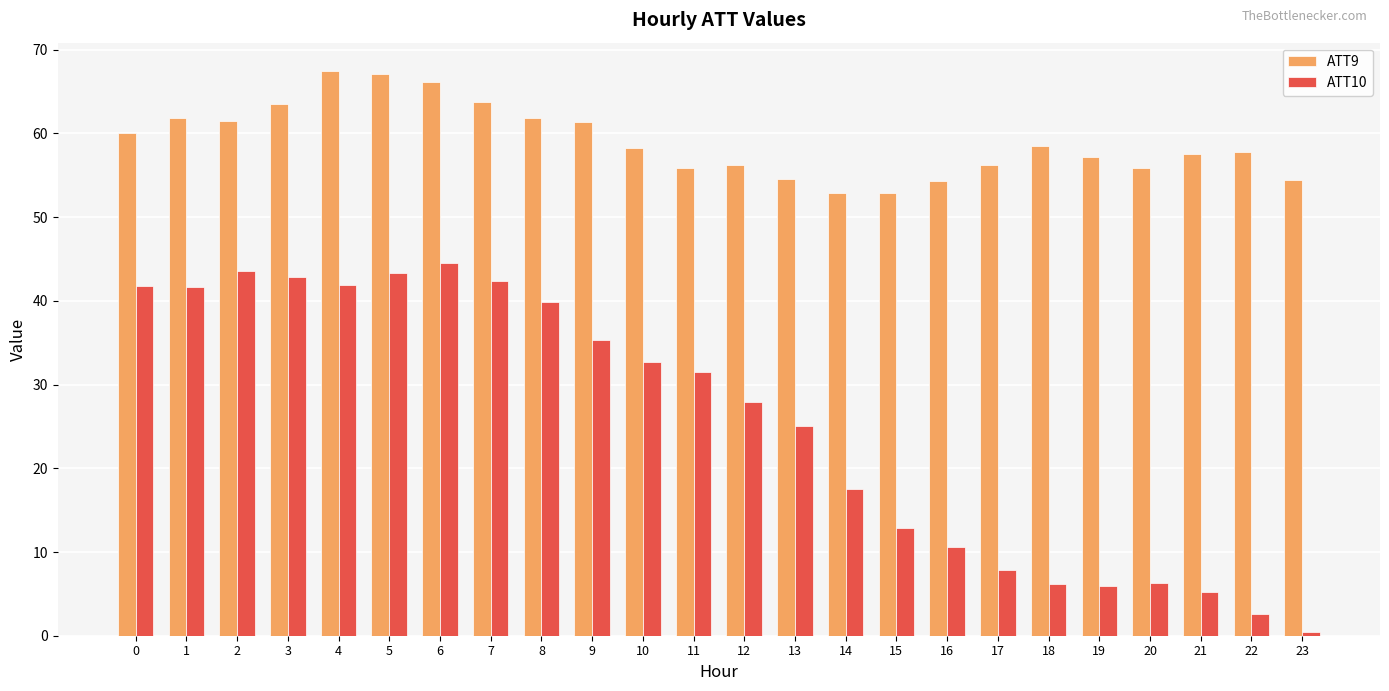

Which label corresponds to the smallest value in the chart?

23